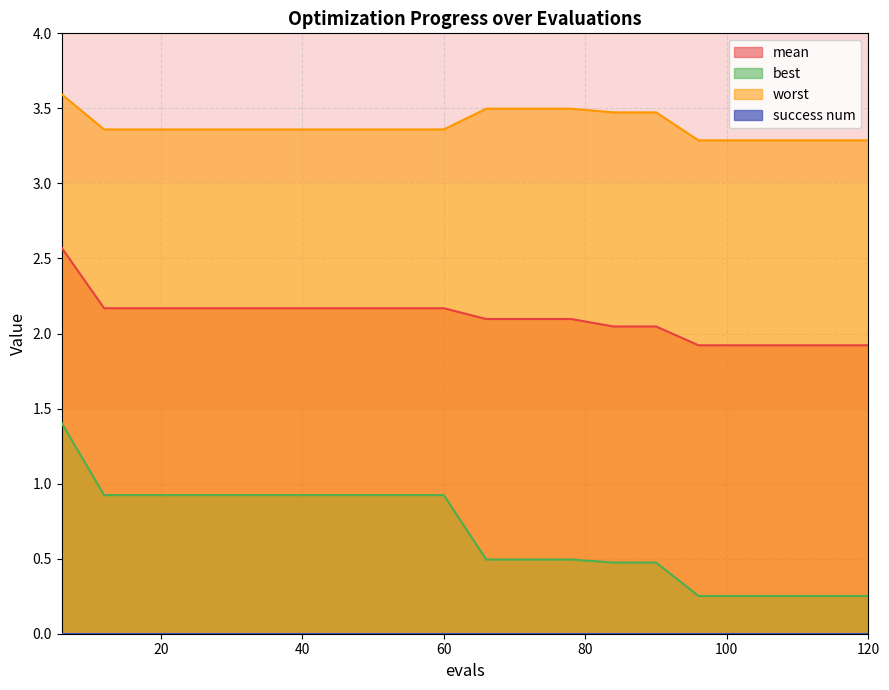

Rank the series by their average value, from highest to lowest.

worst, mean, best